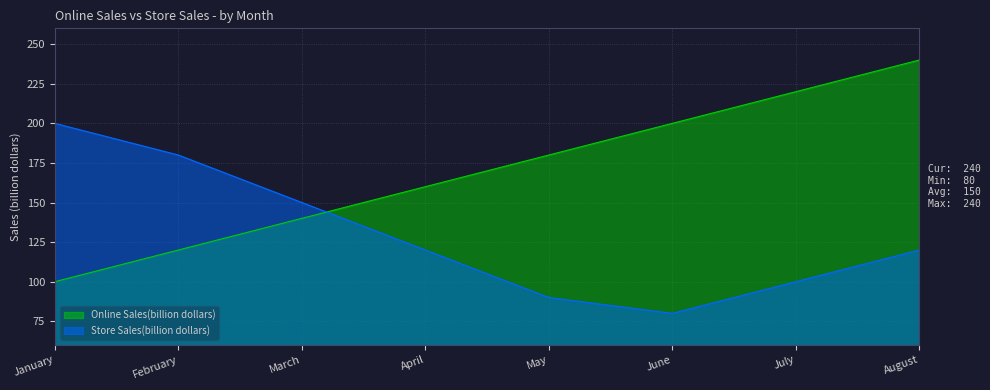

Rank the series at April from lowest to highest value.

Store Sales(billion dollars), Online Sales(billion dollars)